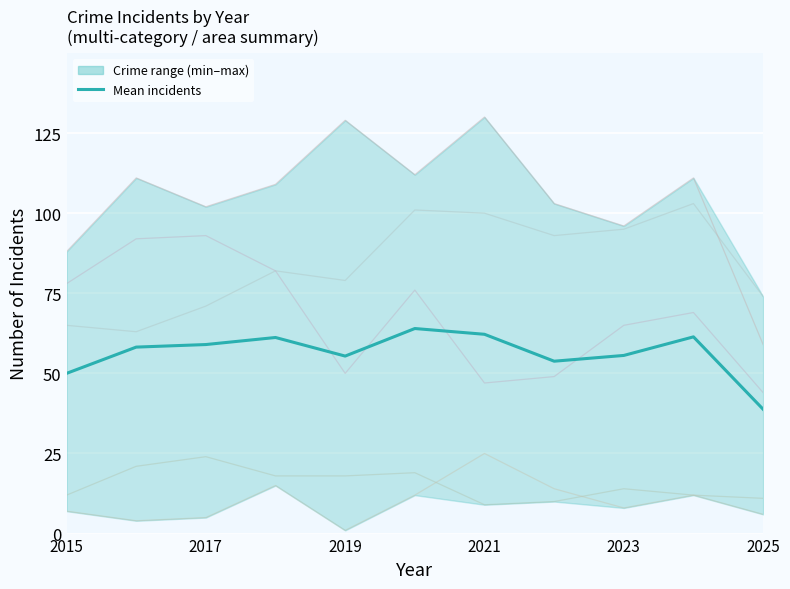

True or false: the data shows 32.3 at 2017.

False